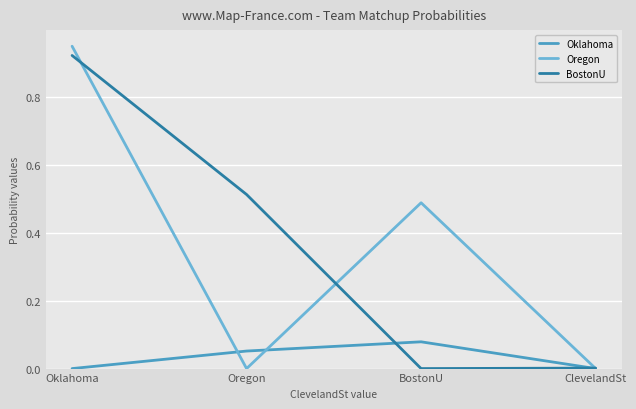

The BostonU series shows 0.7 at Oregon. True or false?

False